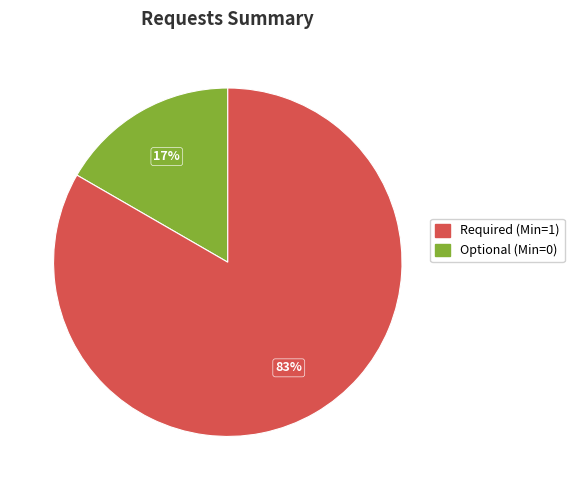

To the nearest percent, what is the average slice percentage?

50%